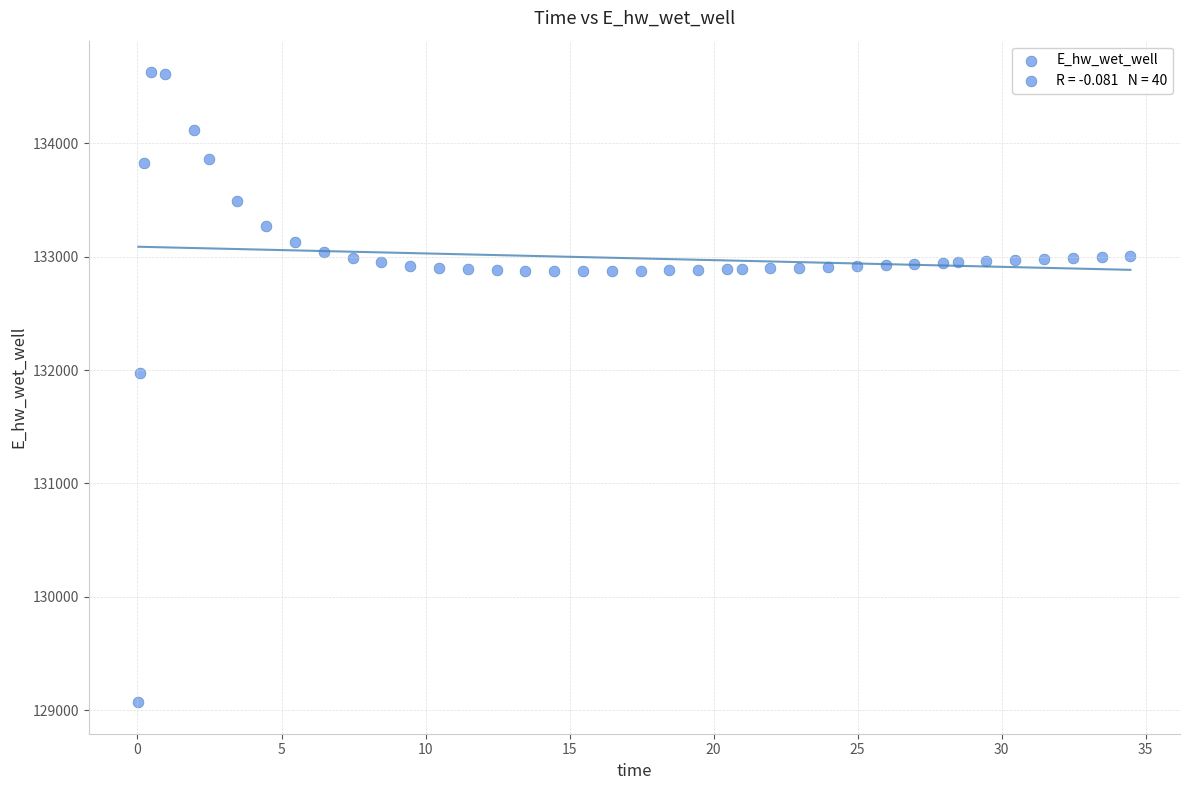

What Y value in the scatter plot is closest to 131849?

131970.0